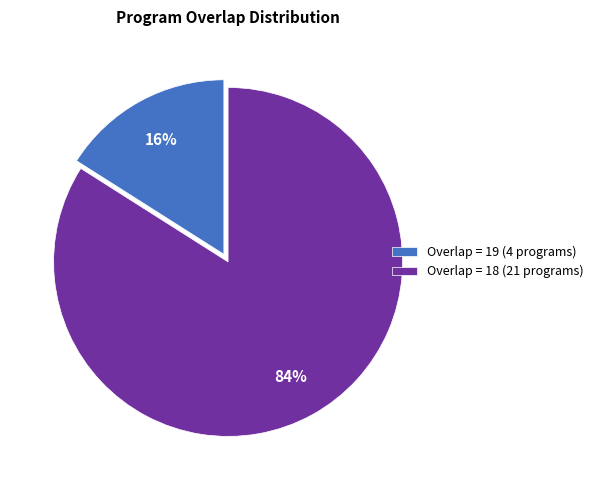

Rank the categories by value from highest to lowest.

Overlap = 18 (21 programs), Overlap = 19 (4 programs)